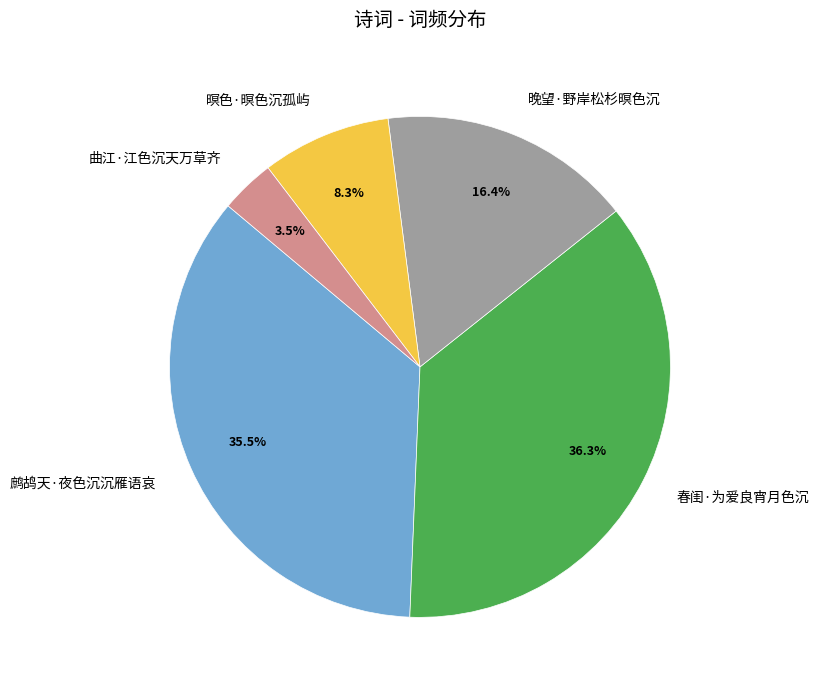

Which category has the smallest portion of the pie?

曲江·江色沉天万草齐